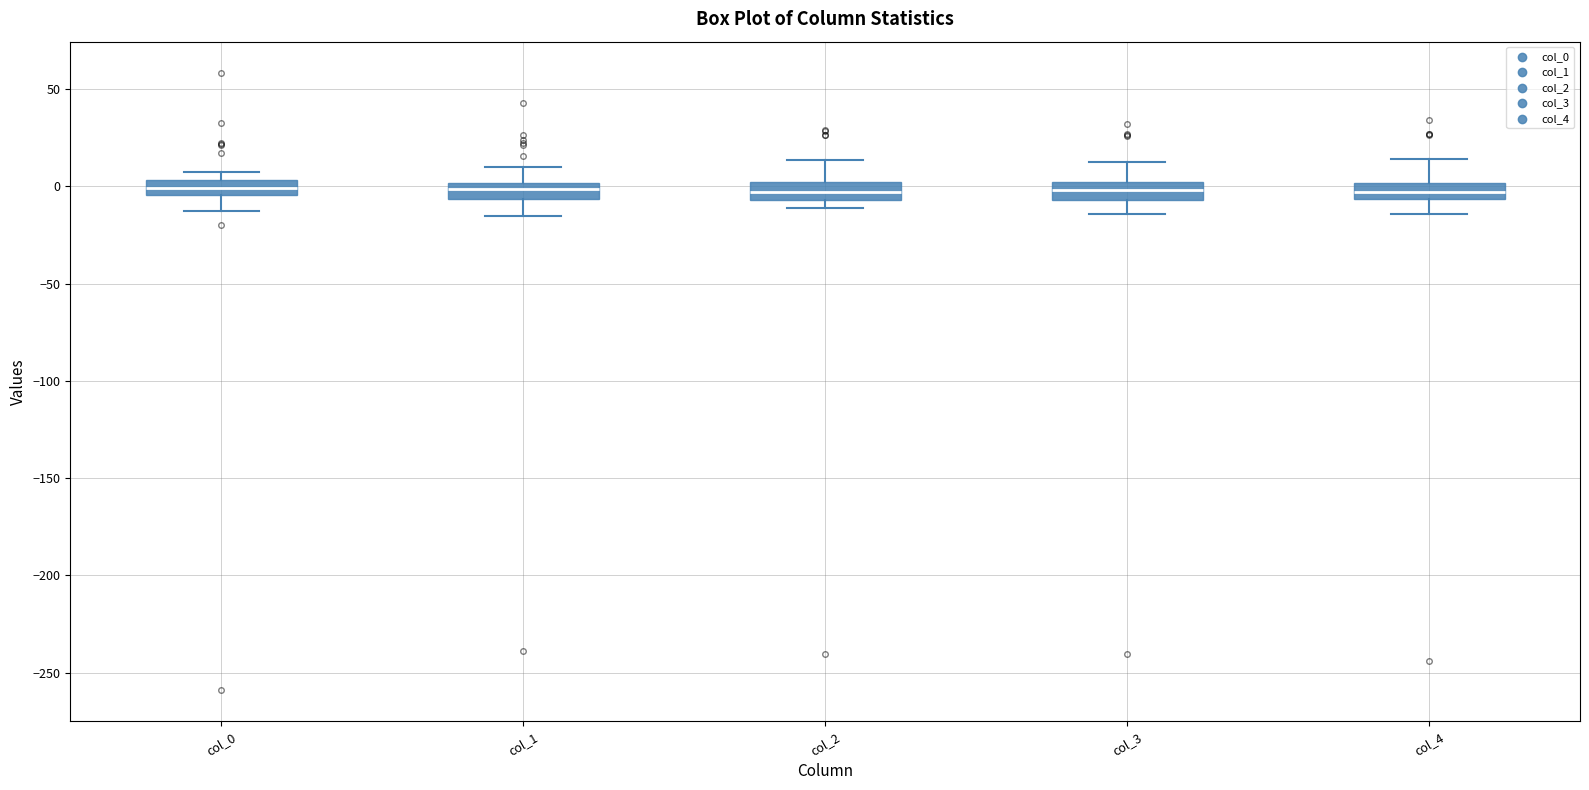

Reading left to right, transcribe this box plot: for each box, give where its median line is, the range the box spans, and where its two whiskers end, as read against the y-axis. The values are not printed on the chart, so give them approximately, as read against the axis.

col_0: median 0, box -5 to 5, whiskers -15 to 5 (above the box's upper edge)
col_1: median 0 (inside the box), box -5 to 0, whiskers -15 to 10
col_2: median -5 (inside the box), box -5 to 0, whiskers -10 to 15
col_3: median 0 (inside the box), box -5 to 0, whiskers -15 to 10
col_4: median -5 (inside the box), box -5 to 0, whiskers -15 to 15